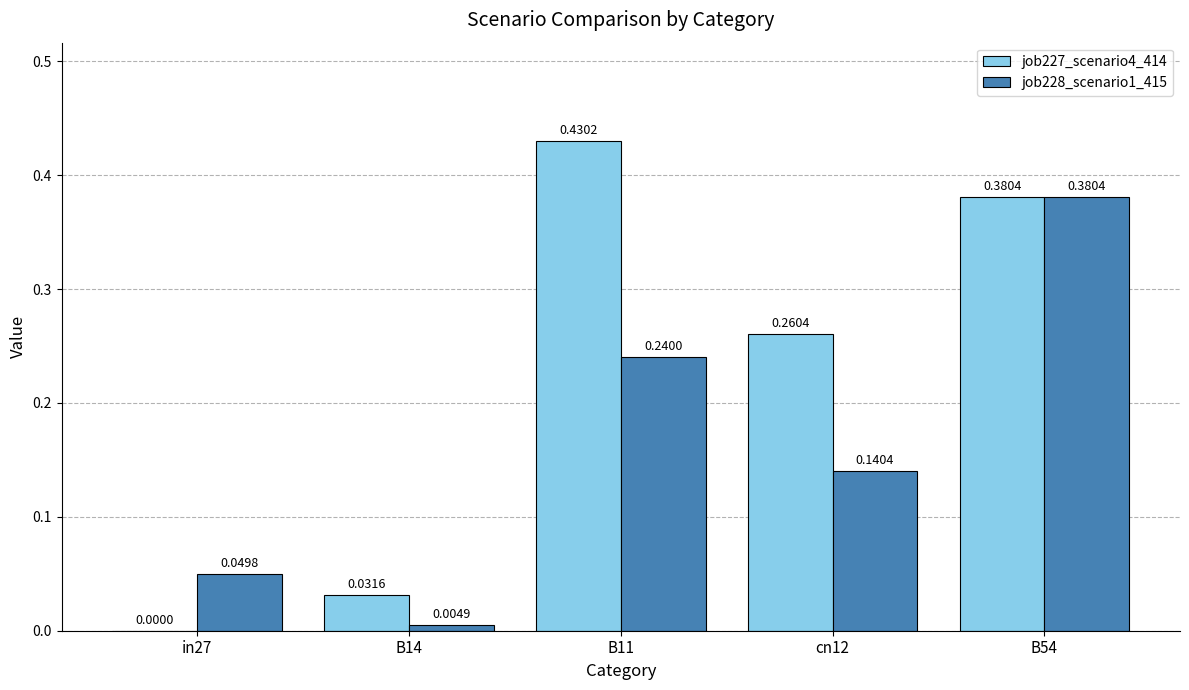

What is the sum of the job227_scenario4_414 values at B11 and cn12?

0.7